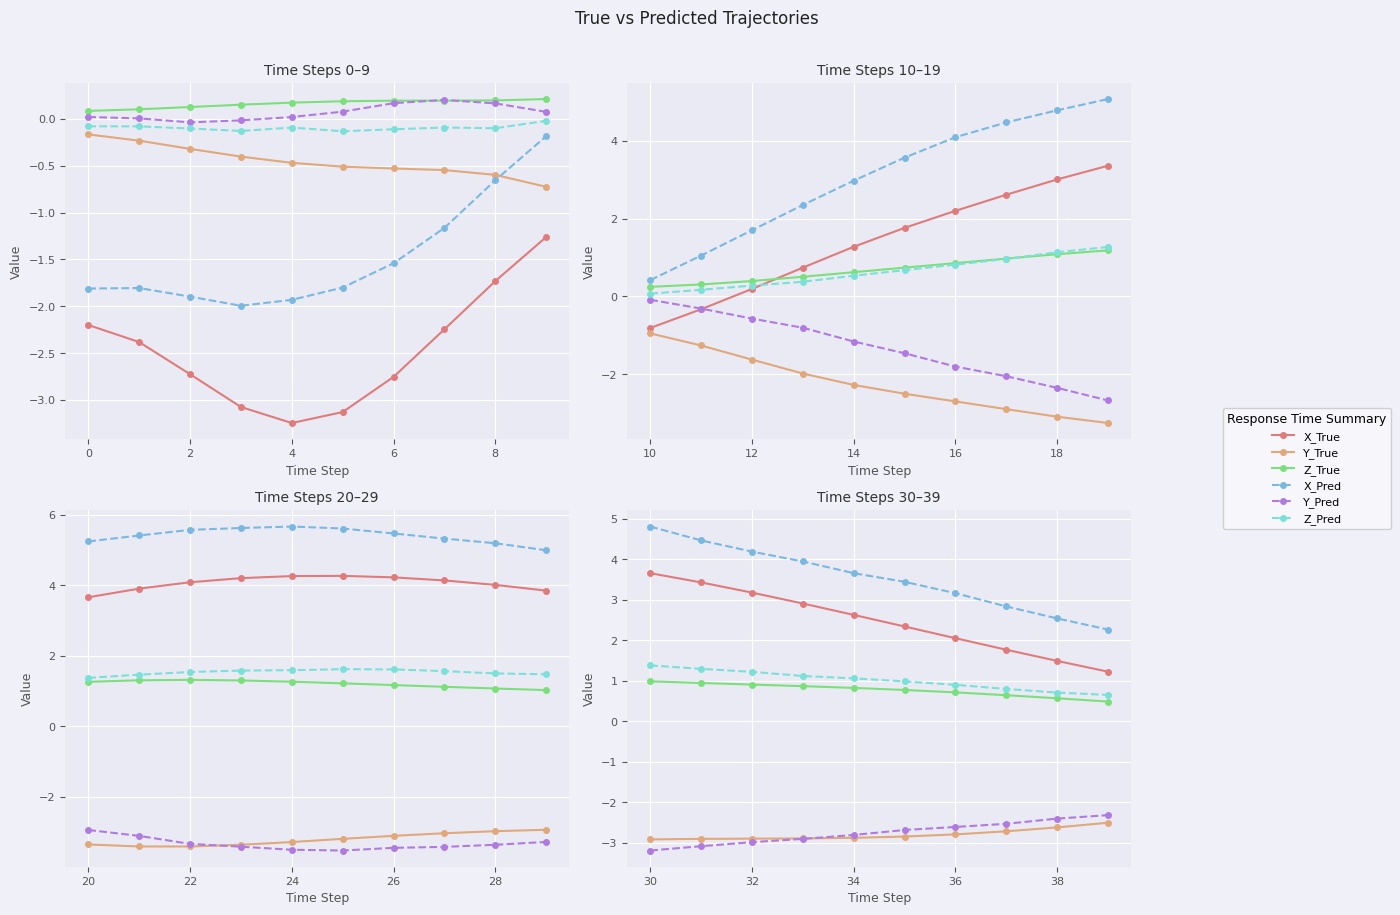

True or false: Z_True has more than 0 interior local peaks.

False